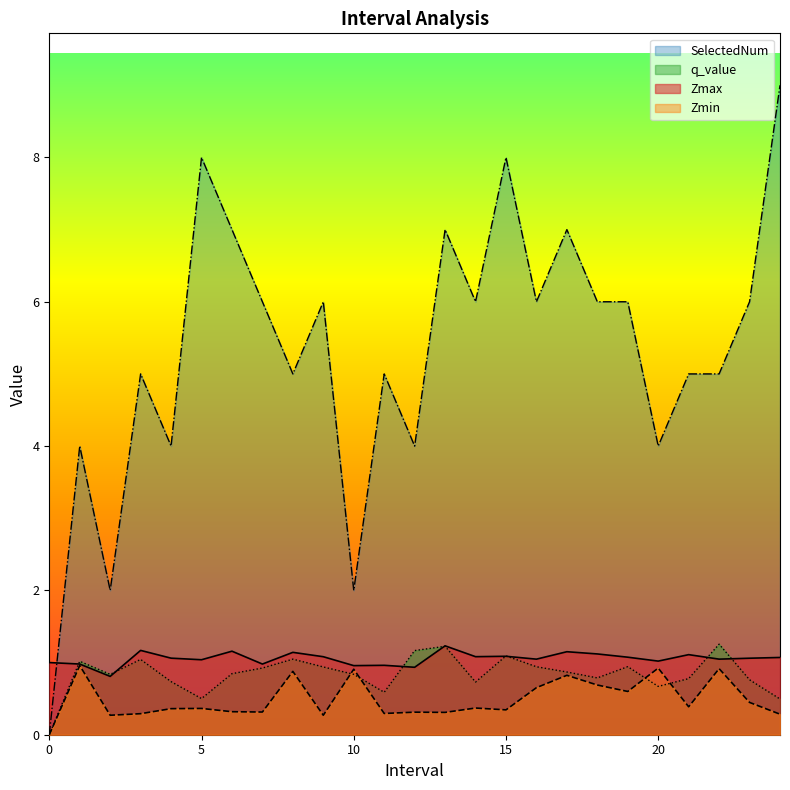

What is the label of the 4th point from the left?

3.0